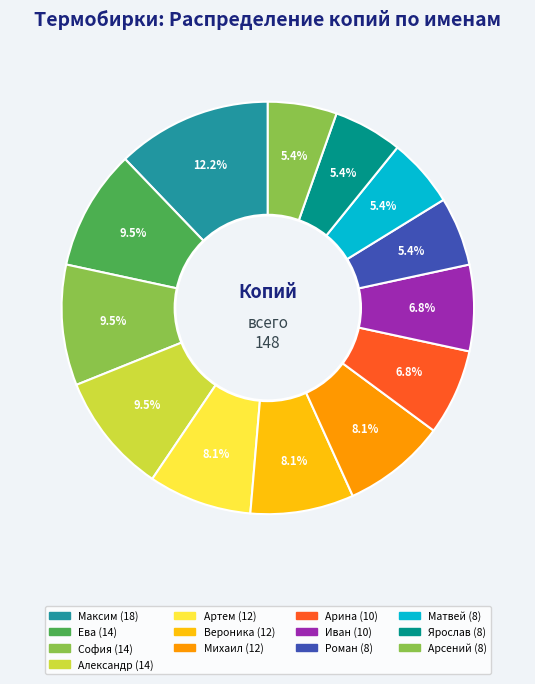

True or false: Ева accounts for 9% of the total.

True